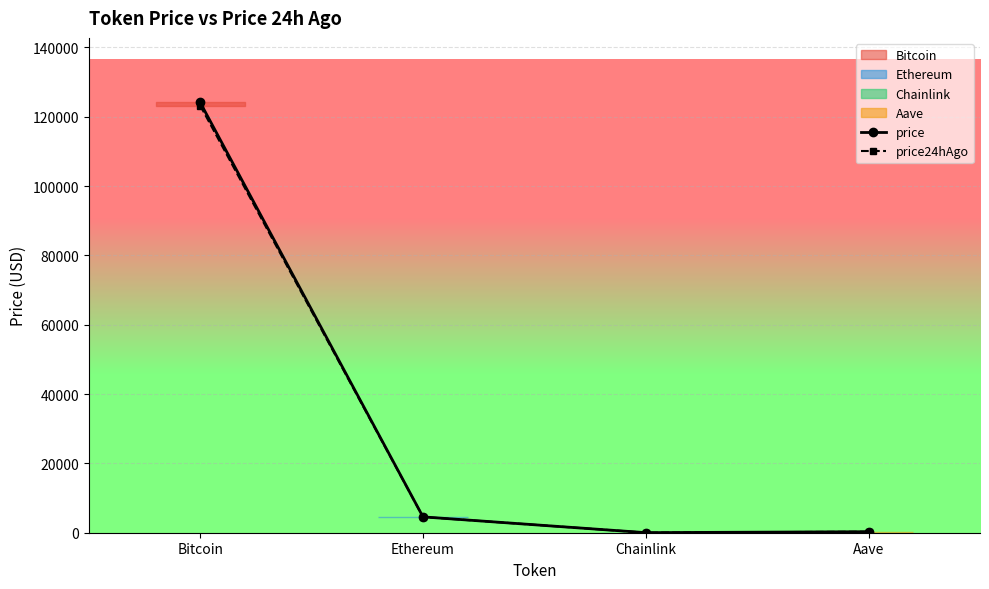

Reading left to right, list all the values displayed in this chart.

price: Bitcoin=124109.0	Ethereum=4569.2	Chainlink=22.1	Aave=290.4
price24hAgo: Bitcoin=123220.0	Ethereum=4549.1	Chainlink=22.6	Aave=289.3